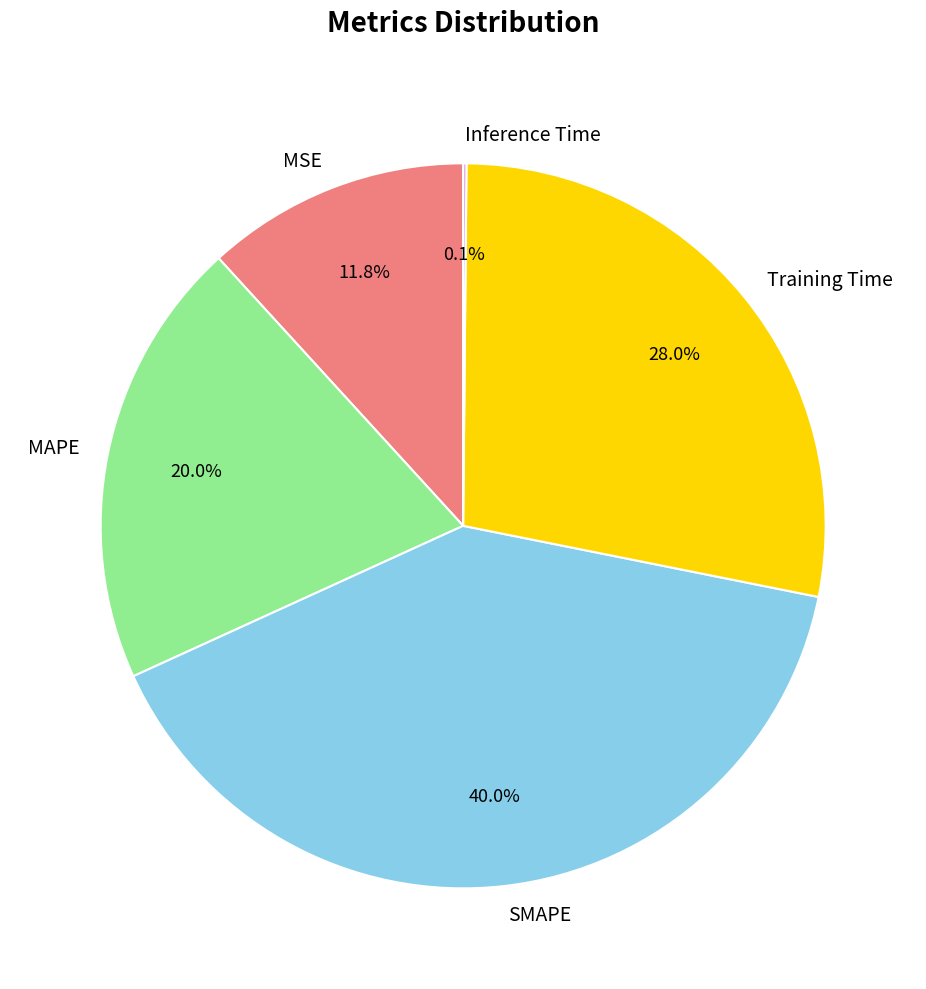

Does any single category account for the majority?

No